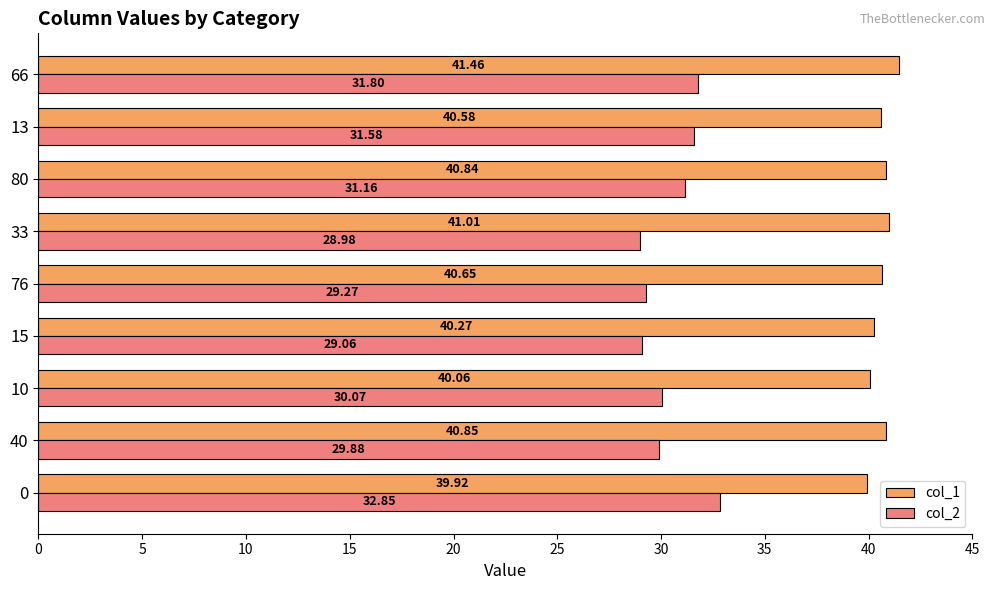

What is the difference between the col_1 values at 66 and 13?

0.9